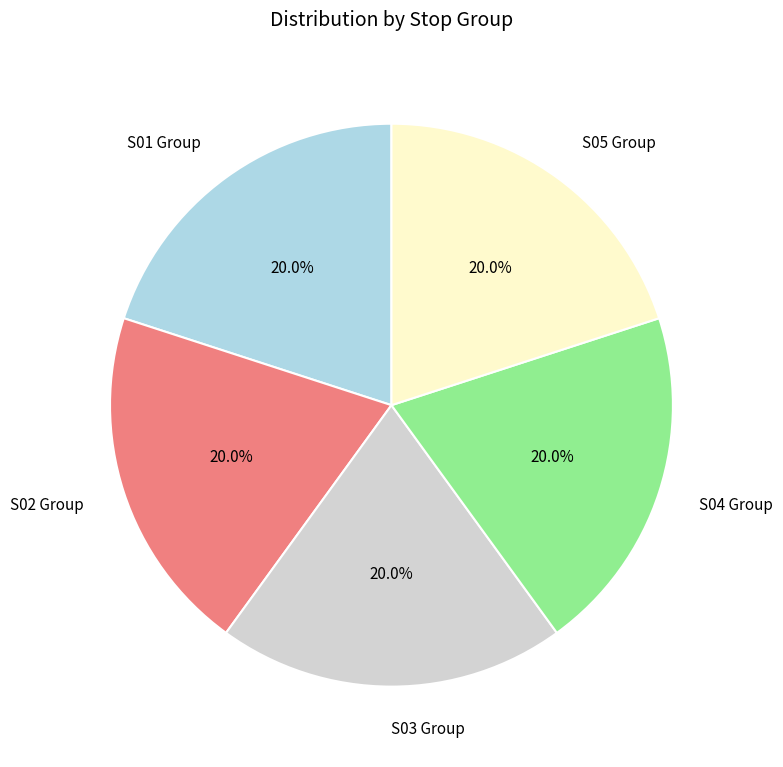

Approximately how many times larger is the value at S01 Group compared to S05 Group?

1.0